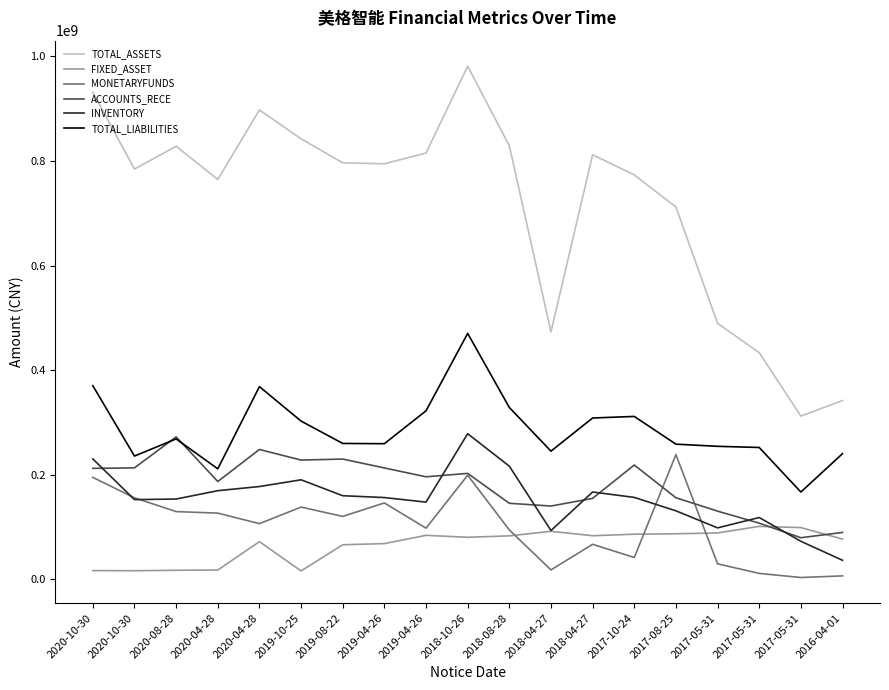

Count the number of categories in the chart.

19